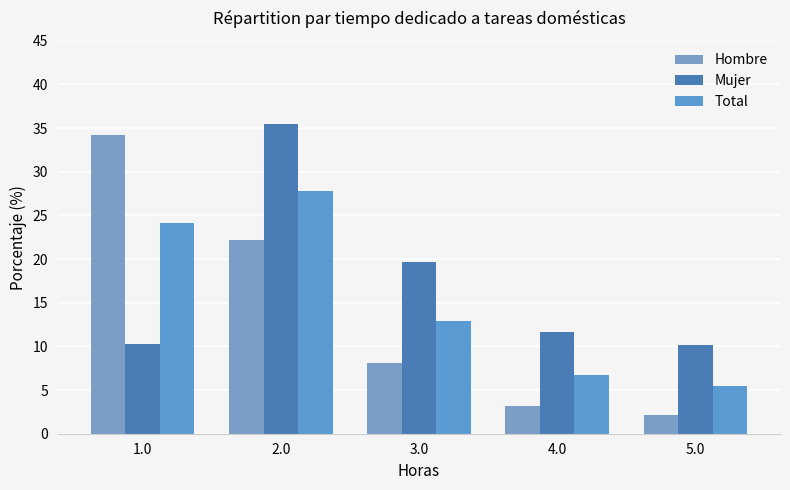

At which label does Total reach its peak?

2.0